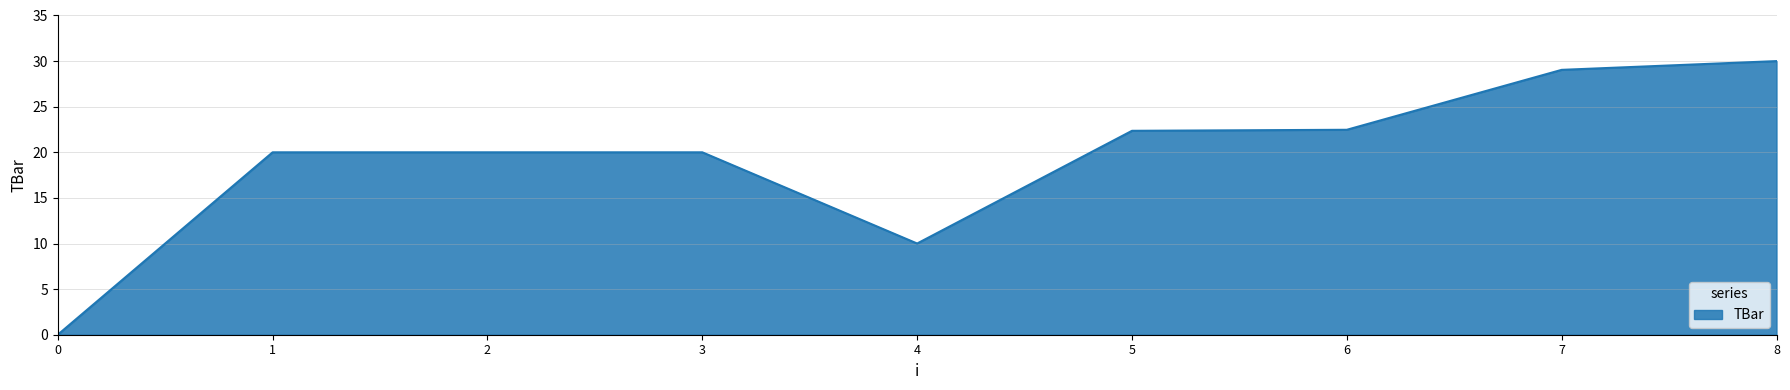

The chart shows a value of -15.9 at 0. True or false?

False